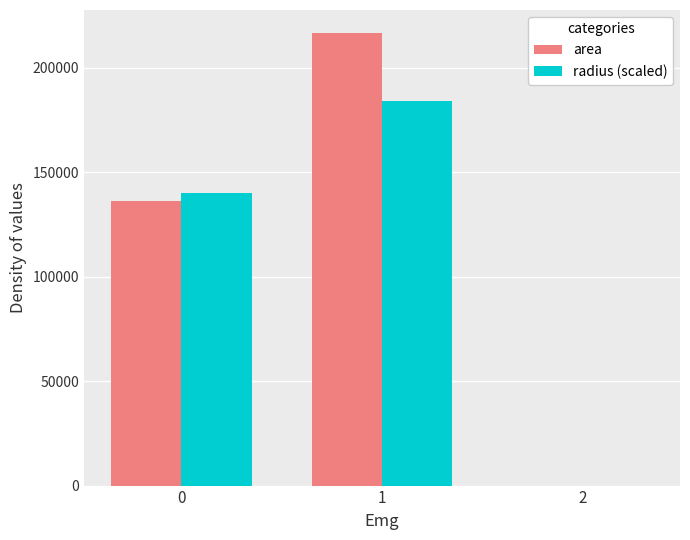

Reading right to left, transcribe all the data shown in this chart.

area: 0.0	216875.0	136339.3
radius (scaled): 0.0	183919.4	140078.0